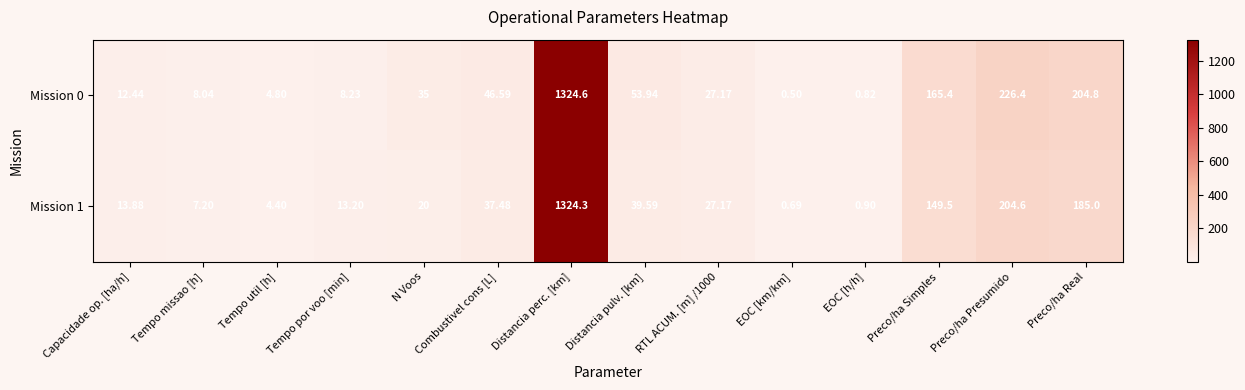

Which series changed the most between Tempo missao [h] and Combustivel cons [L]?

Mission 0